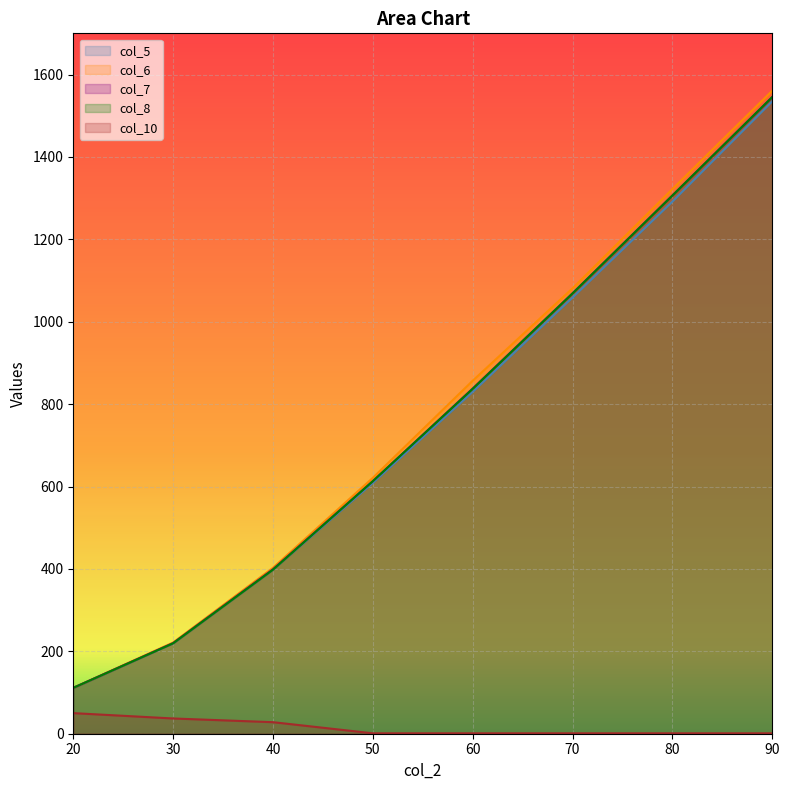

True or false: col_6 has more than 2 points higher than both neighbors.

False